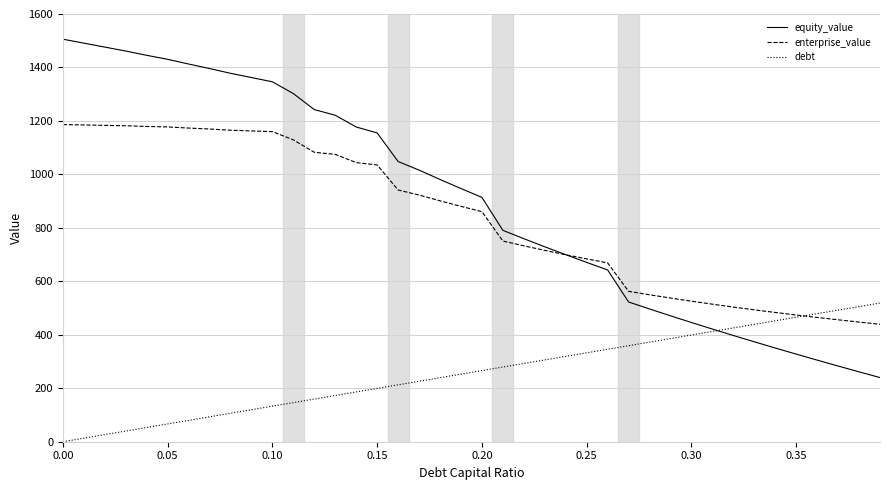

What is the minimum value for equity_value?

239.9